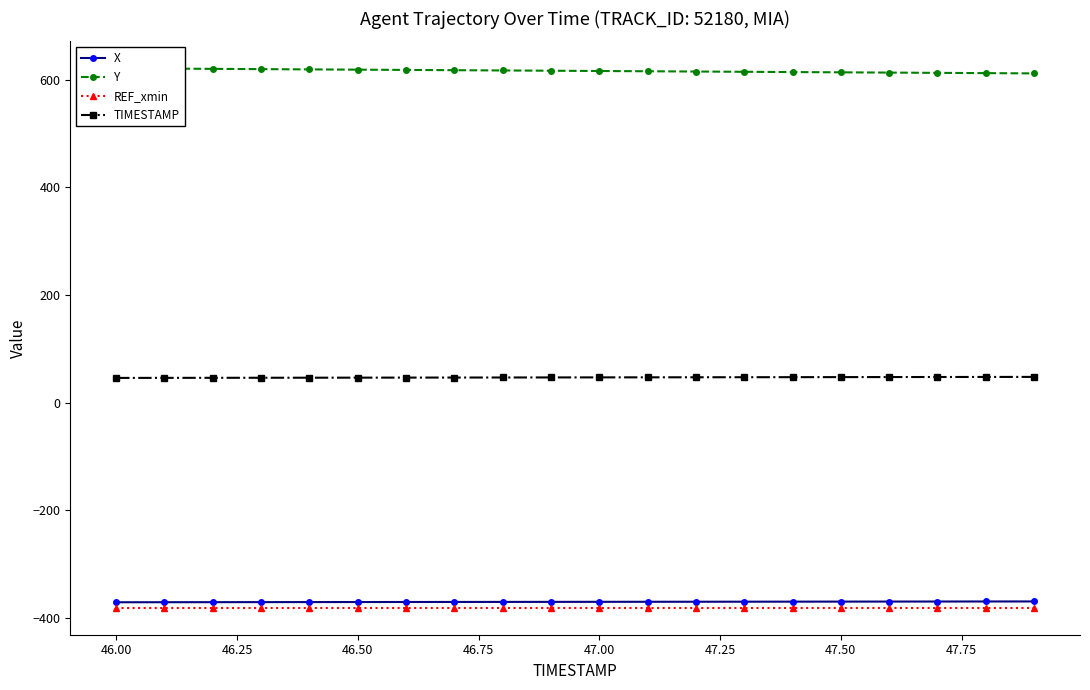

How many lines are shown in the chart?

4